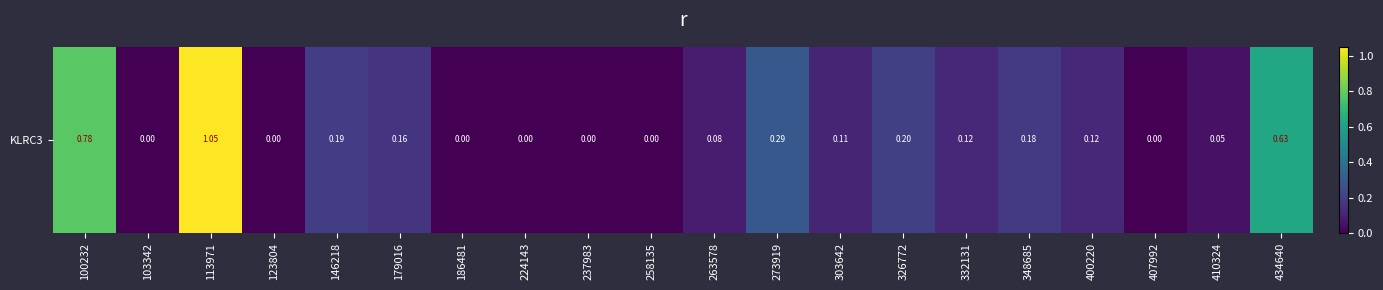

What is the difference between the maximum and minimum values?

1.1